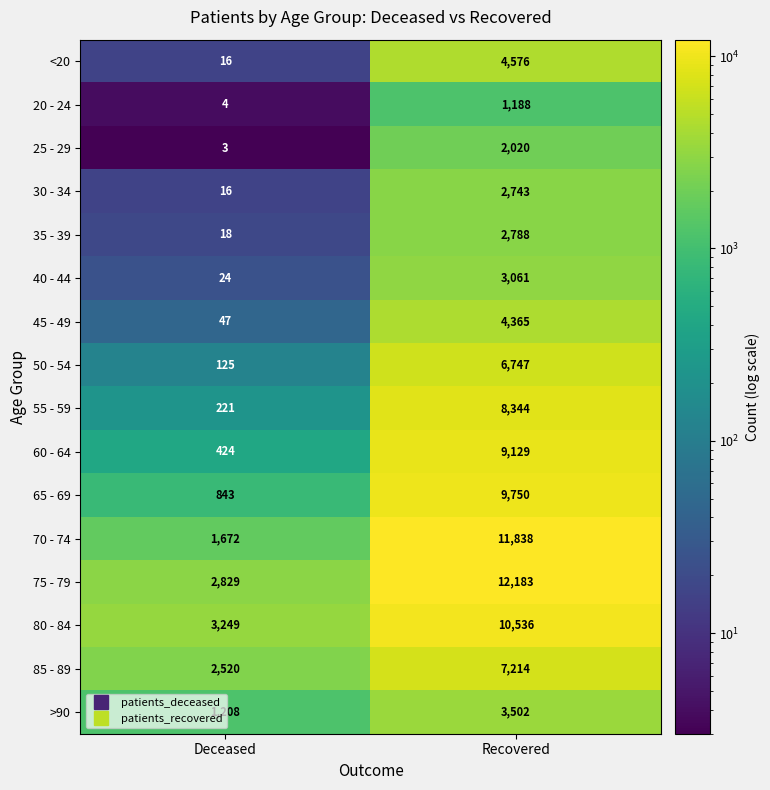

What is the minimum value for 60 - 64?

424